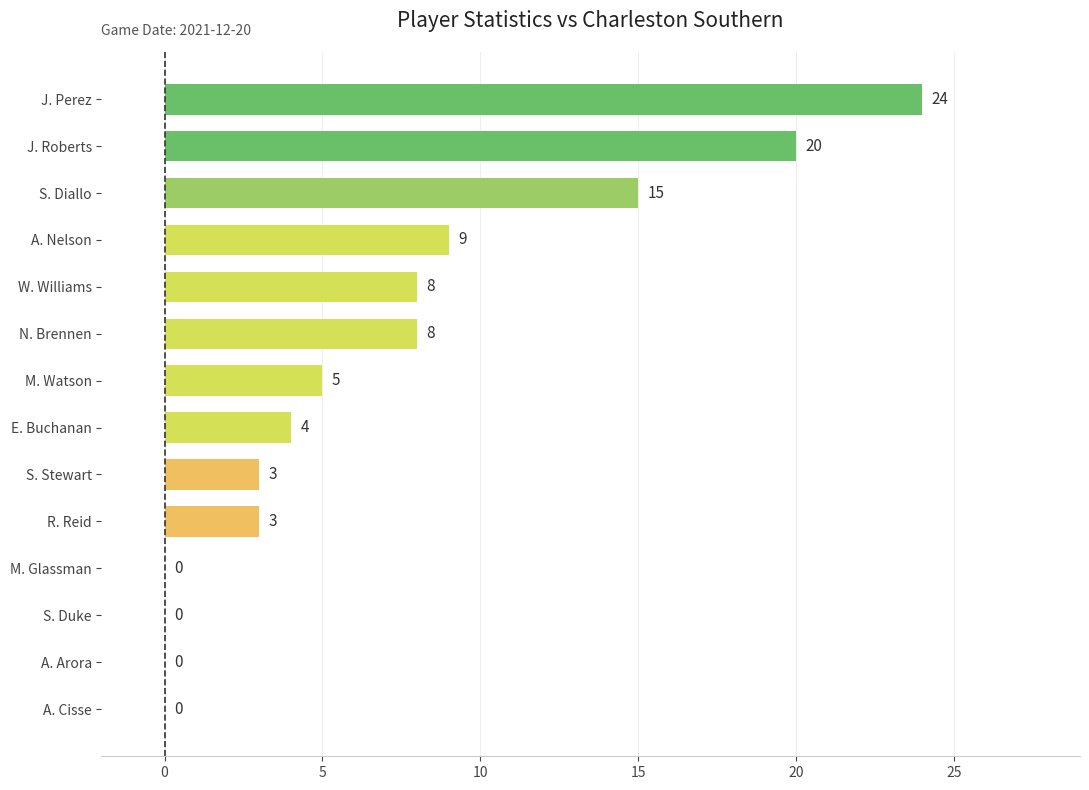

At which label is the value closest to 12?

A. Nelson